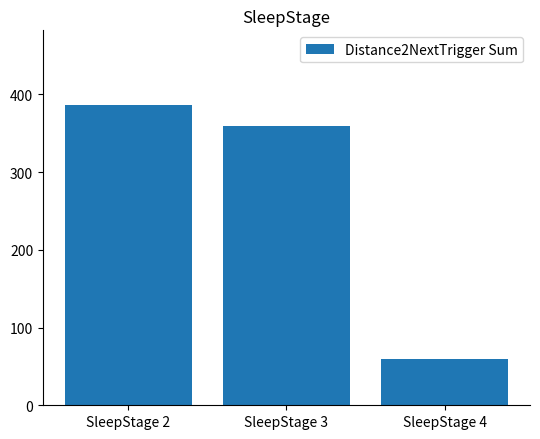

At which category does the chart reach its peak across all series?

SleepStage 2